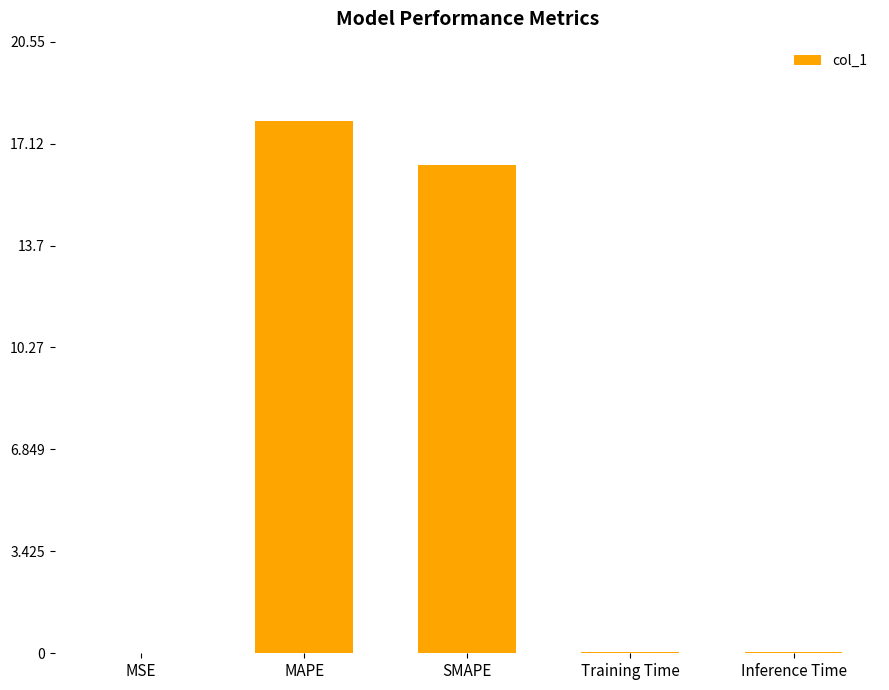

Which has a higher value, Inference Time or SMAPE?

SMAPE